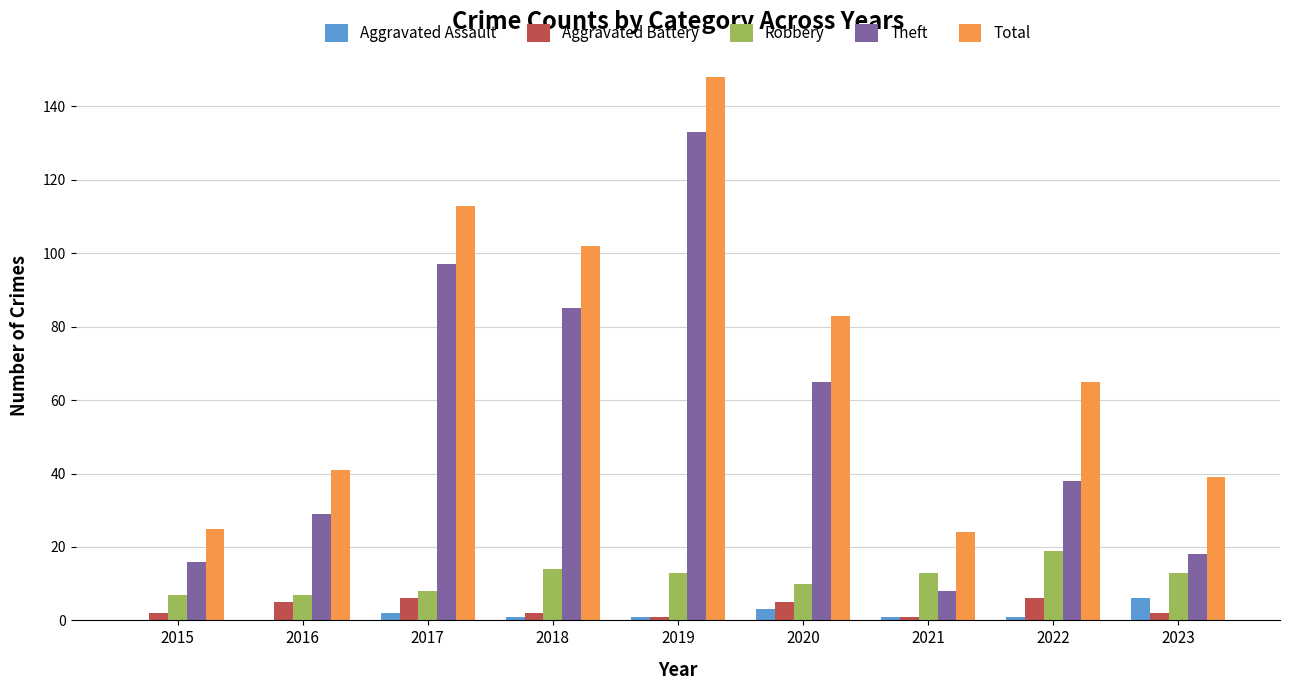

Is the value of Robbery at 2015 greater than the value of Theft at 2020?

No